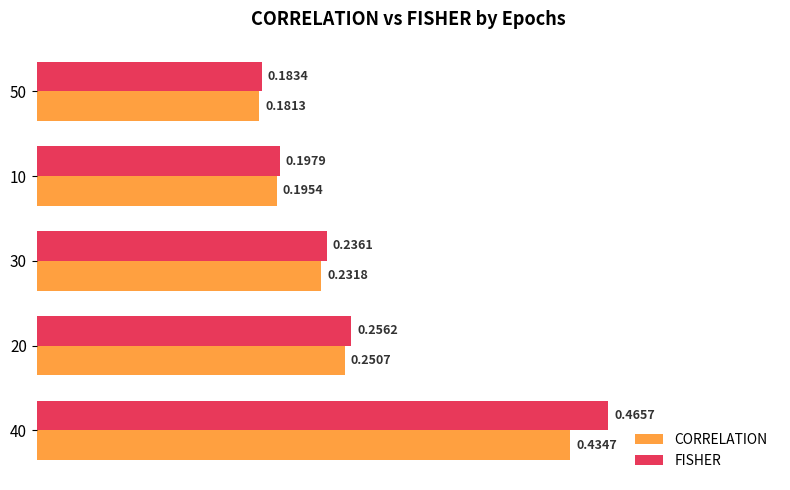

Rank the series by their average value, from highest to lowest.

FISHER, CORRELATION